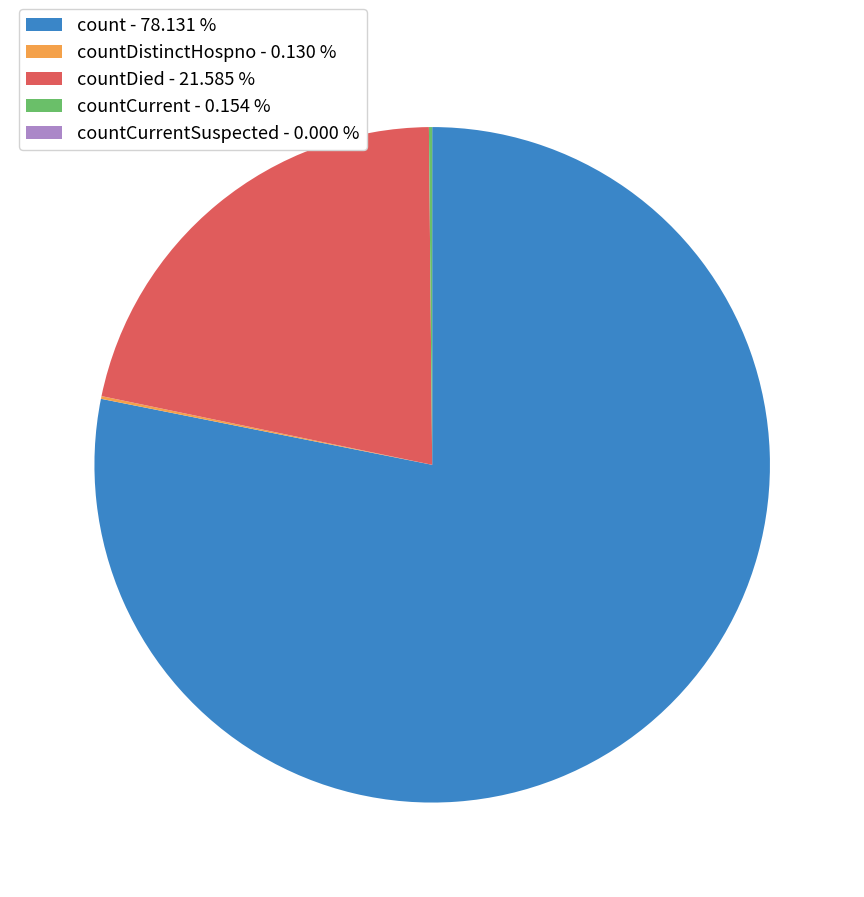

Is there a majority slice in this chart?

Yes